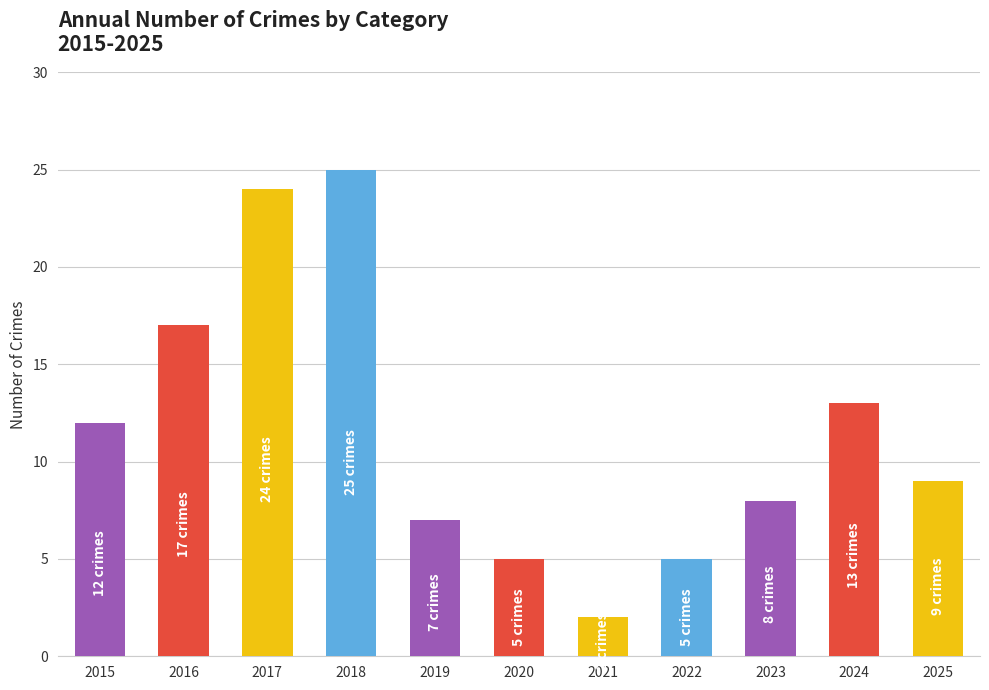

What is the difference between the values at 2025 and 2024?

4